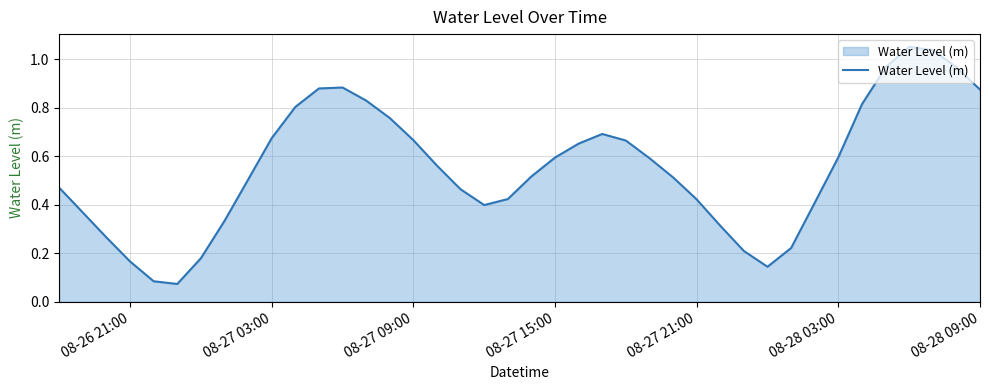

The chart shows a value of 0.1 at 08-26 21:00. True or false?

False